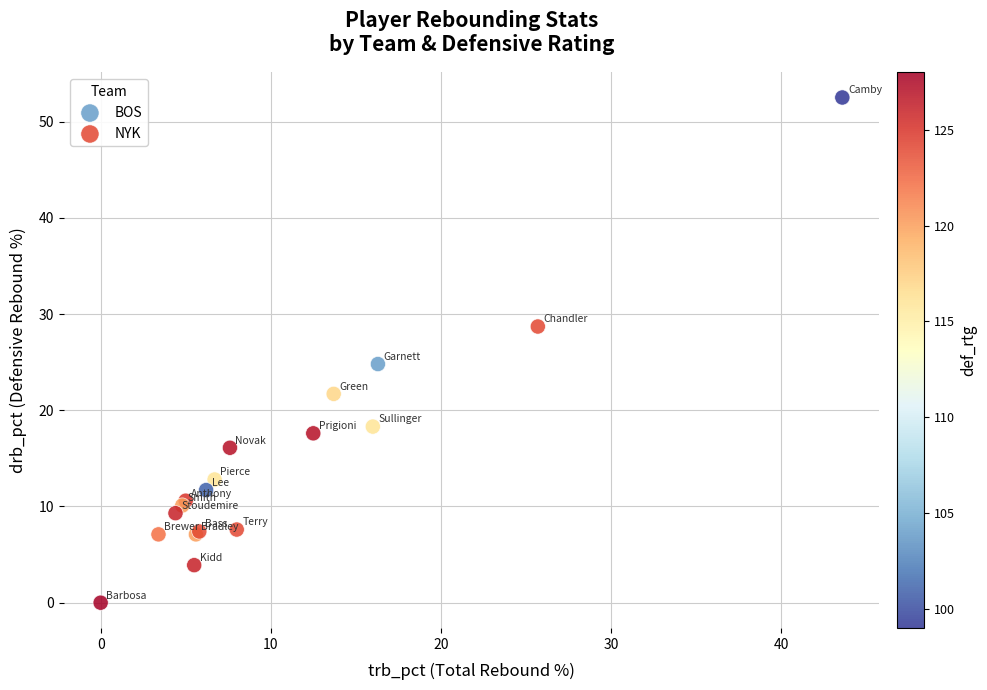

Which series reaches the maximum Y coordinate?

NYK